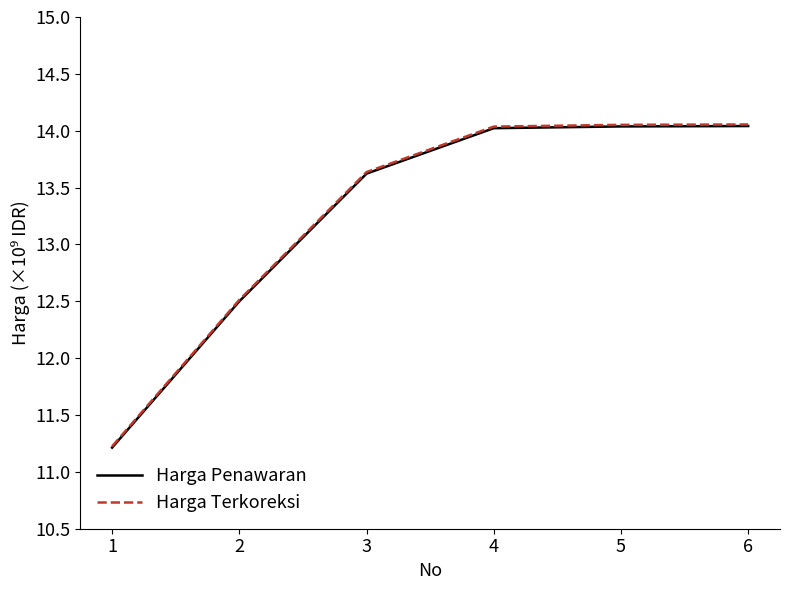

What is the difference between the maximum and minimum values in the Harga Terkoreksi series?

2830557158.3